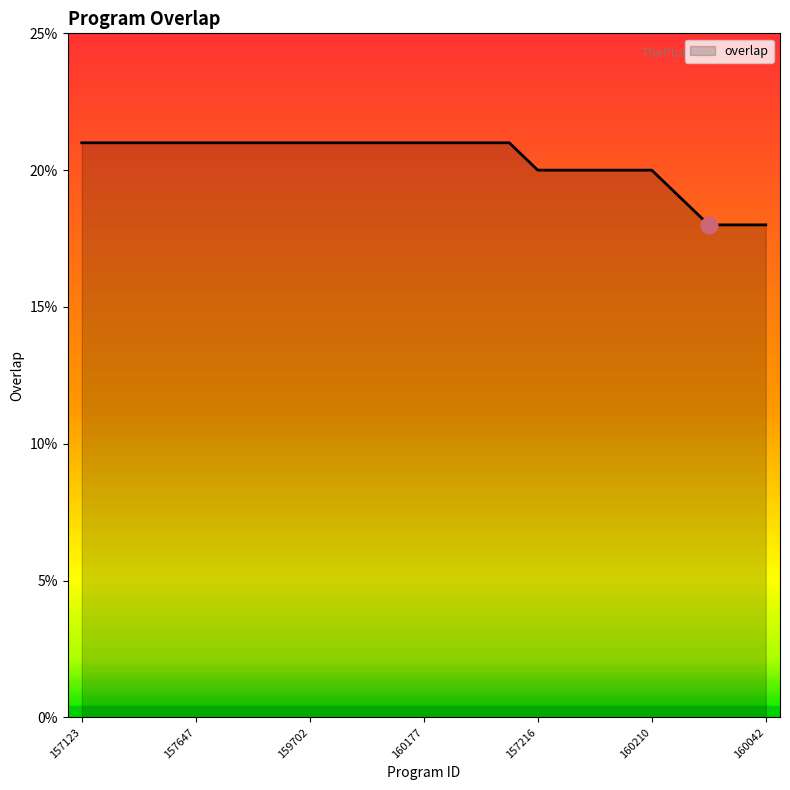

Reading left to right, what are all the values shown in this chart?

21	21	21	21	21	21	21	21	21	21	21	21	21	21	21	21	20	20	20	20	20	19	18	18	18